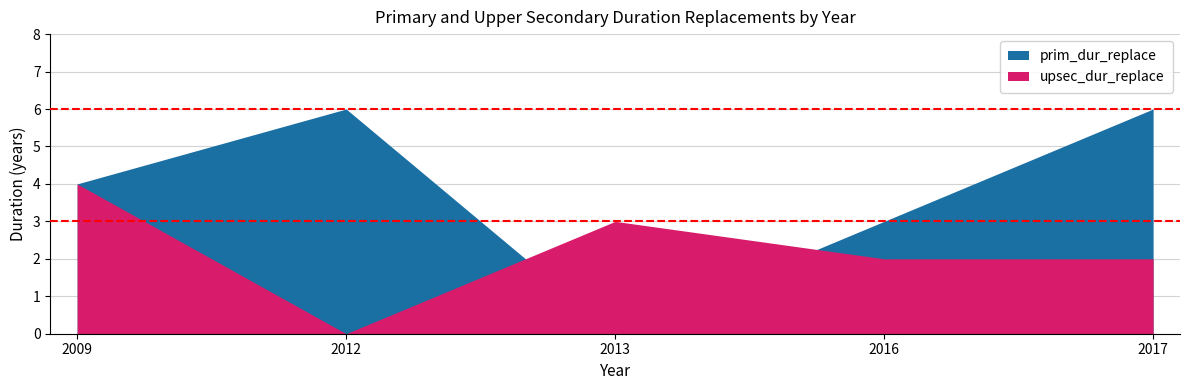

Where is upsec_dur_replace nearest to the value 2?

2016